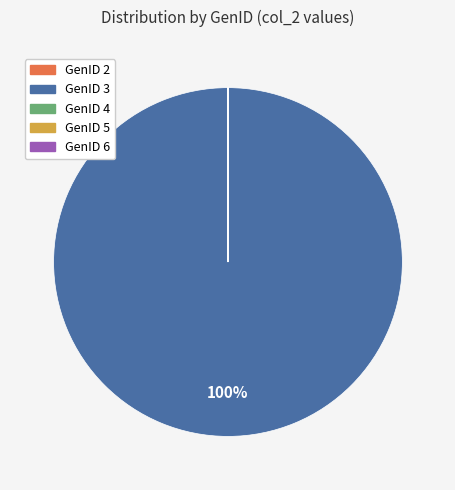

Which category has the biggest portion of the pie?

GenID 3